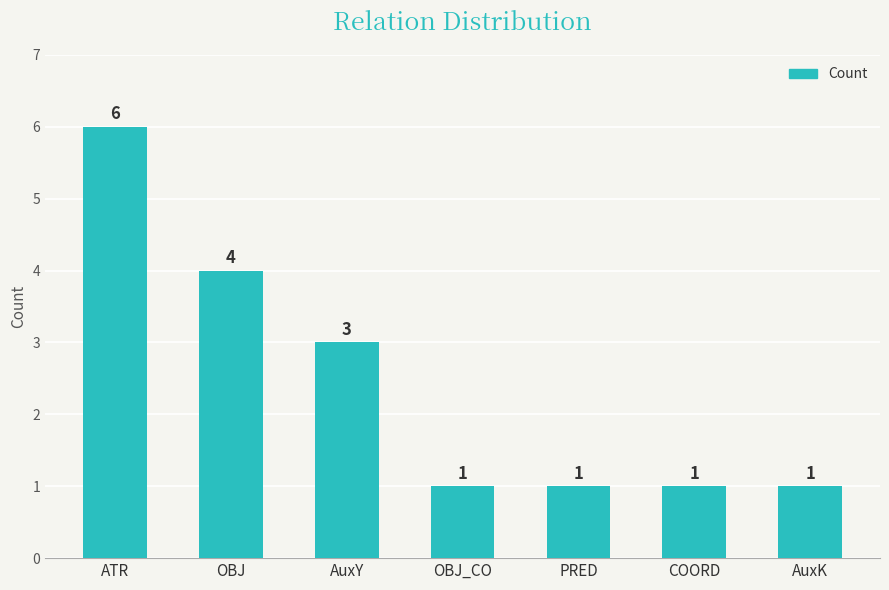

What is the label of the 6th bar from the right?

OBJ